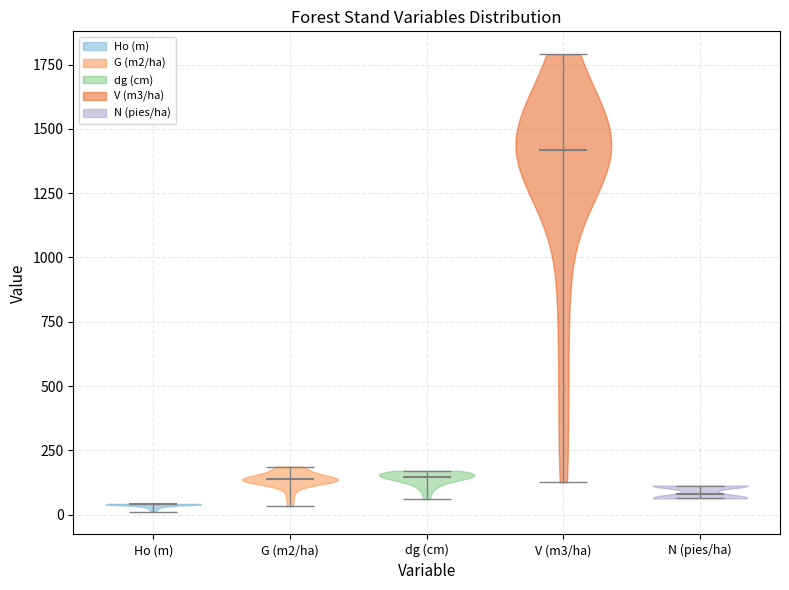

Reading left to right, read every violin against the y-axis: where its median line is, and the lowest and highest points it reaches. The values are not printed on the chart, so give them approximately, as read against the axis.

Ho (m): median line 50, lowest point 0, highest point 50
G (m2/ha): median line 150, lowest point 50, highest point 200
dg (cm): median line 150, lowest point 50, highest point 150
V (m3/ha): median line 1400, lowest point 150, highest point 1800
N (pies/ha): median line 100, lowest point 50, highest point 100